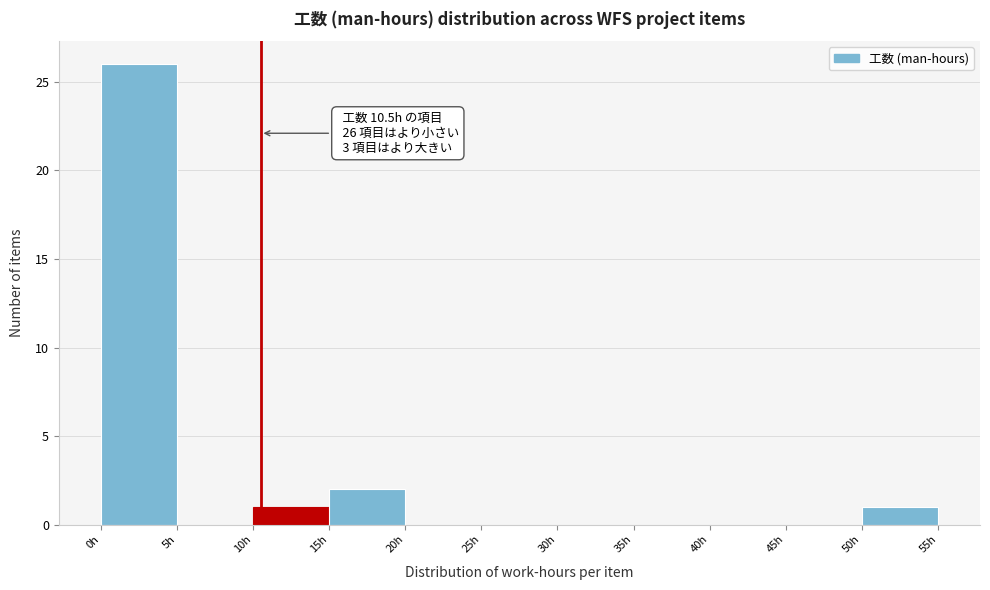

Which range on the x-axis has the tallest bar?

0 to 5